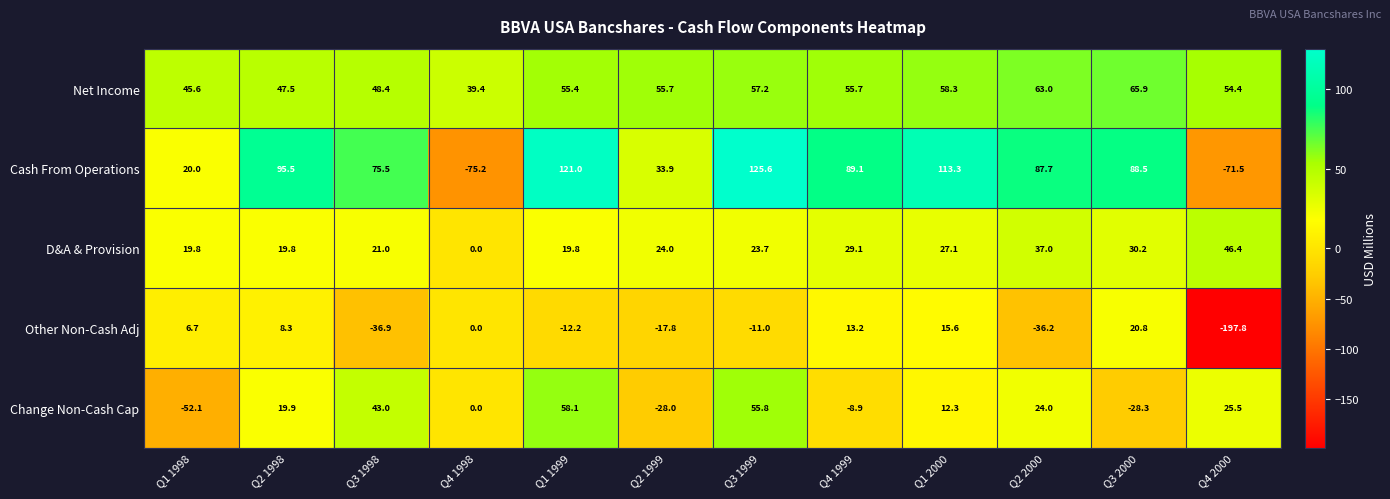

At Q2 1999, list the series in order from largest to smallest.

Net Income, Cash From Operations, D&A & Provision, Other Non-Cash Adj, Change Non-Cash Cap